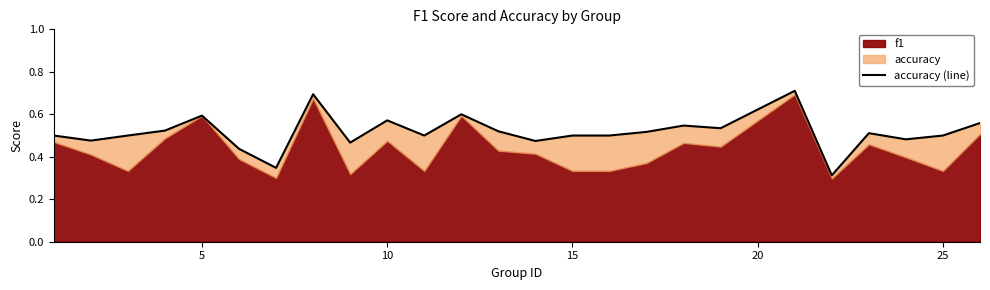

What is the sum of all values?

12.9